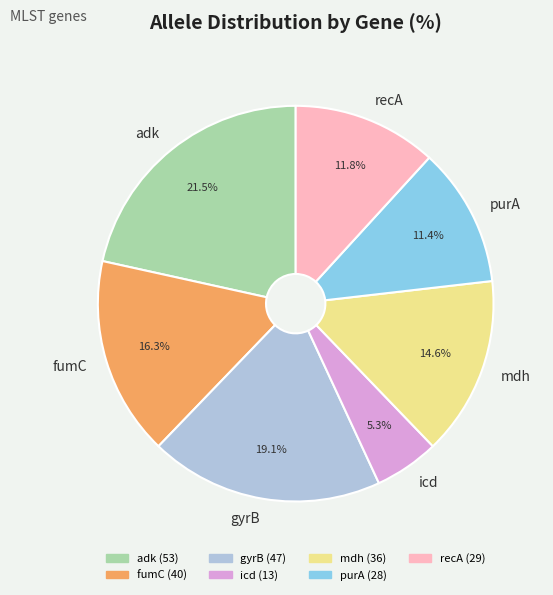

How many segments does this pie chart have?

7